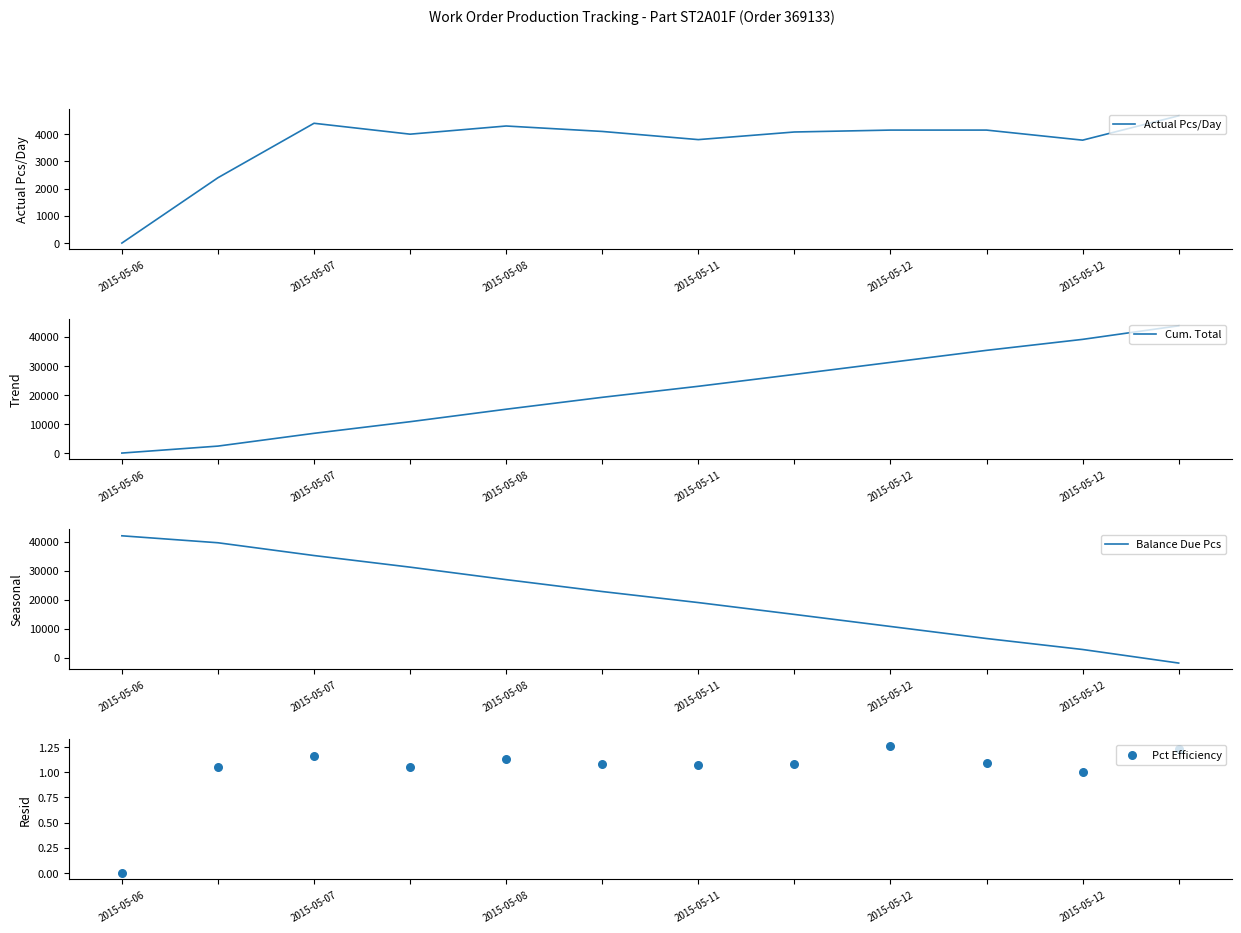

Which series contains the highest Y value?

Cum. Total